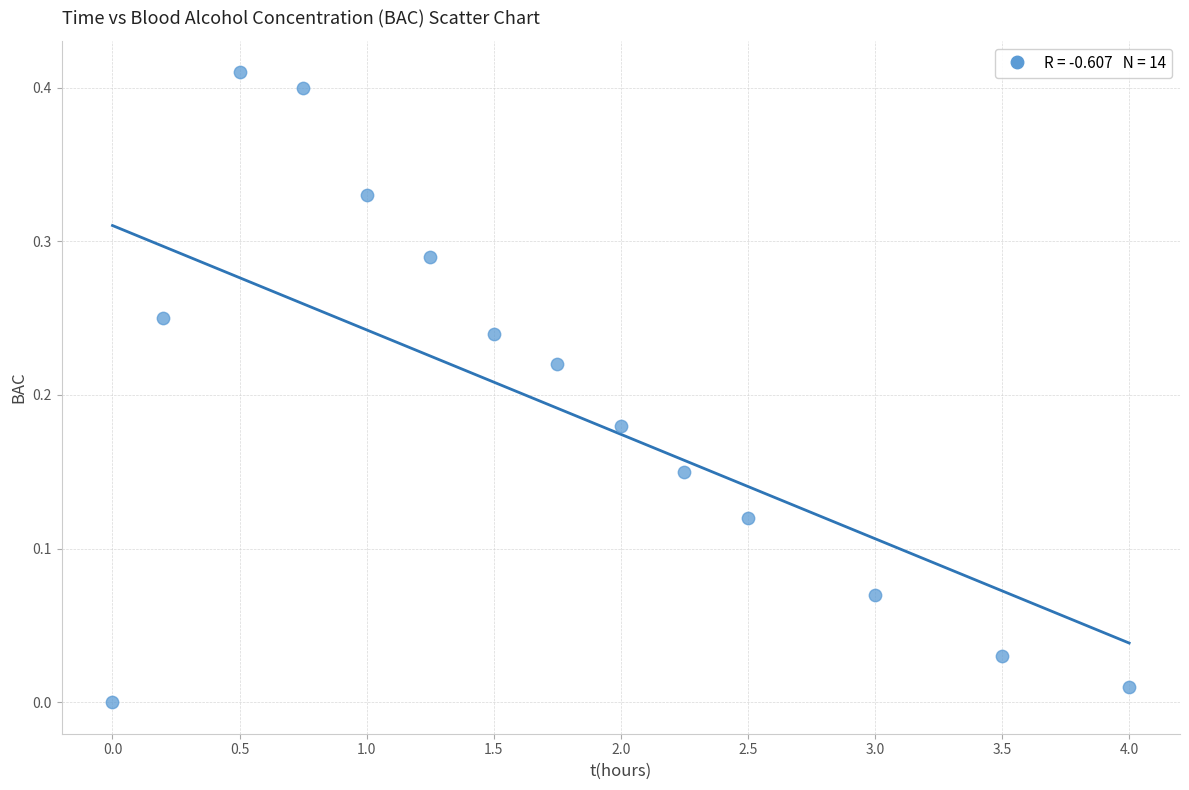

What is the range of X values (max minus min)?

4.0